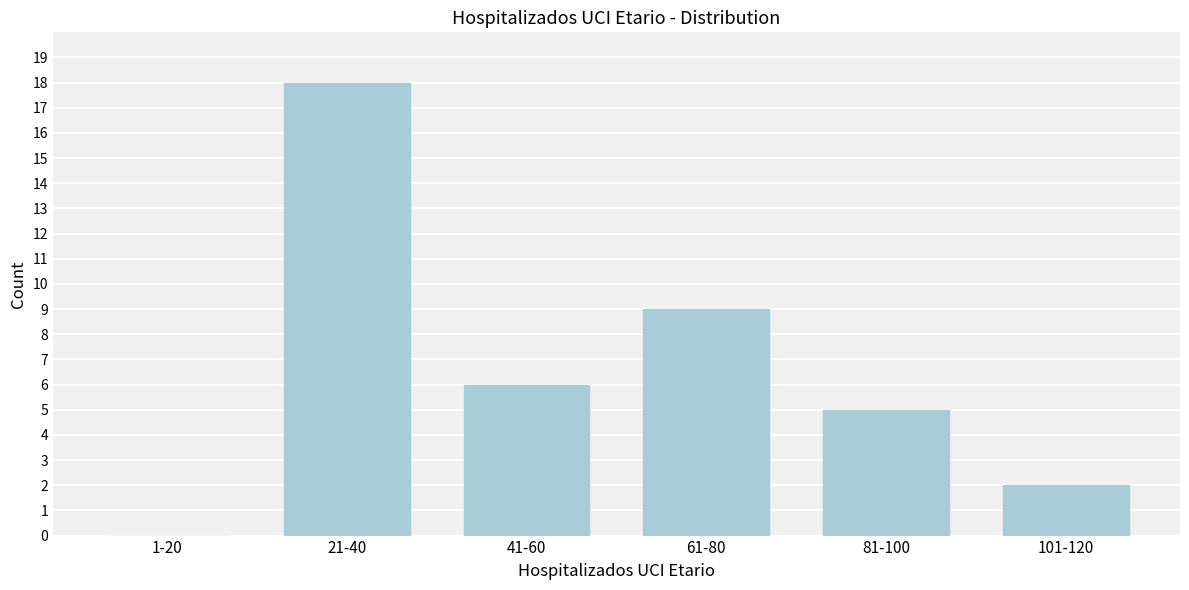

Reading right to left, what are all the values shown in this chart?

101-120=2	81-100=5	61-80=9	41-60=6	21-40=18	1-20=0